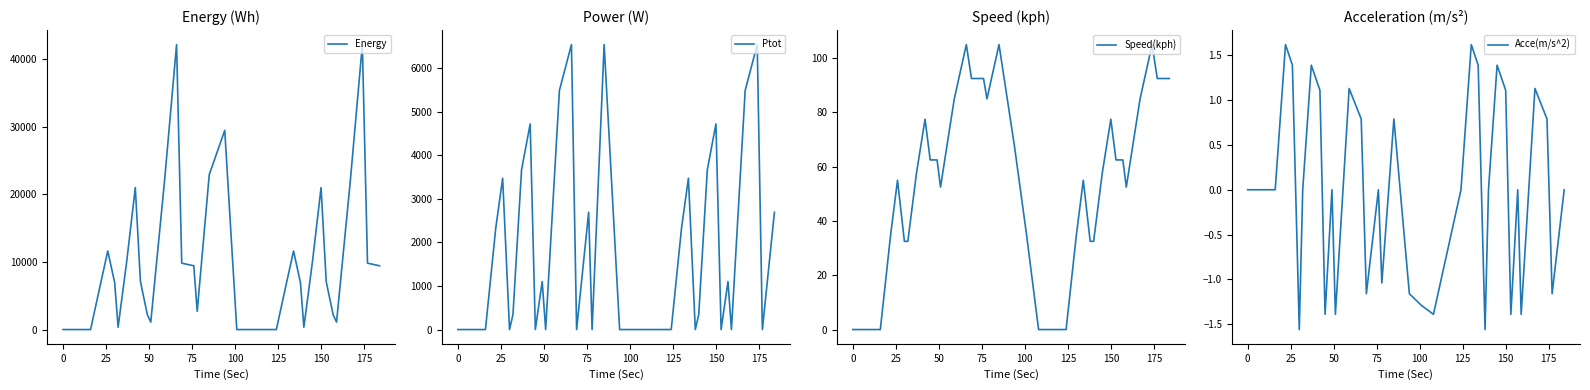

How many categories are shown in the chart?

34